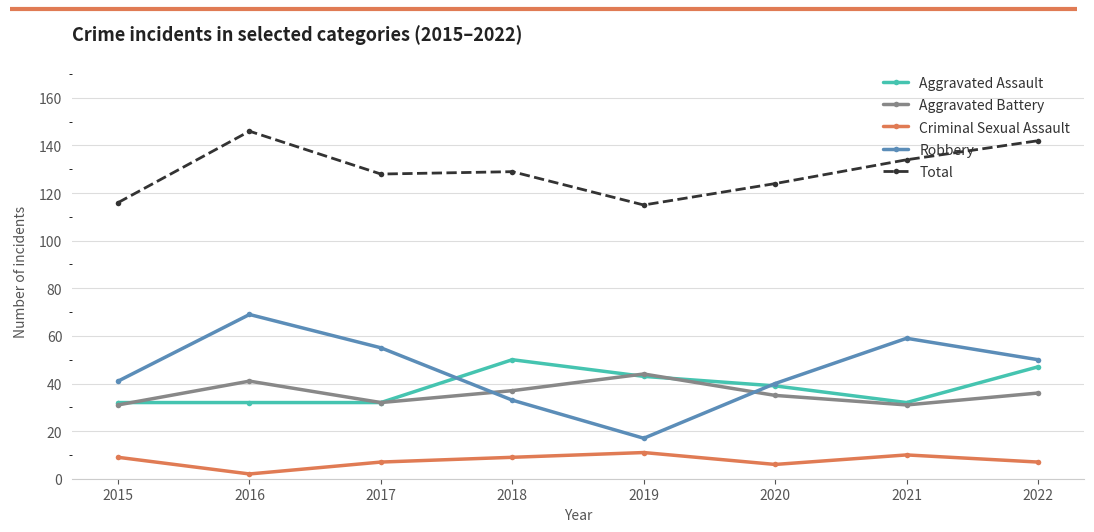

Which series has the largest range (max minus min)?

Robbery